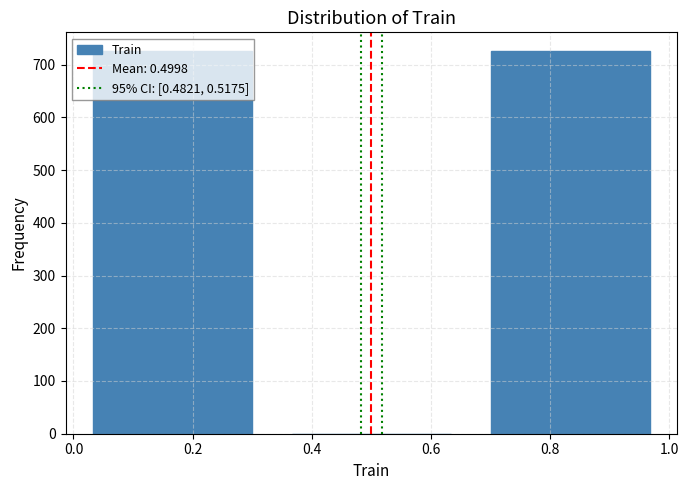

How tall is the bar that spans 0.00 to 0.34 on the x-axis? Neither the bar edges nor the heights are printed on the chart, so give them approximately, as read against the axes.

730